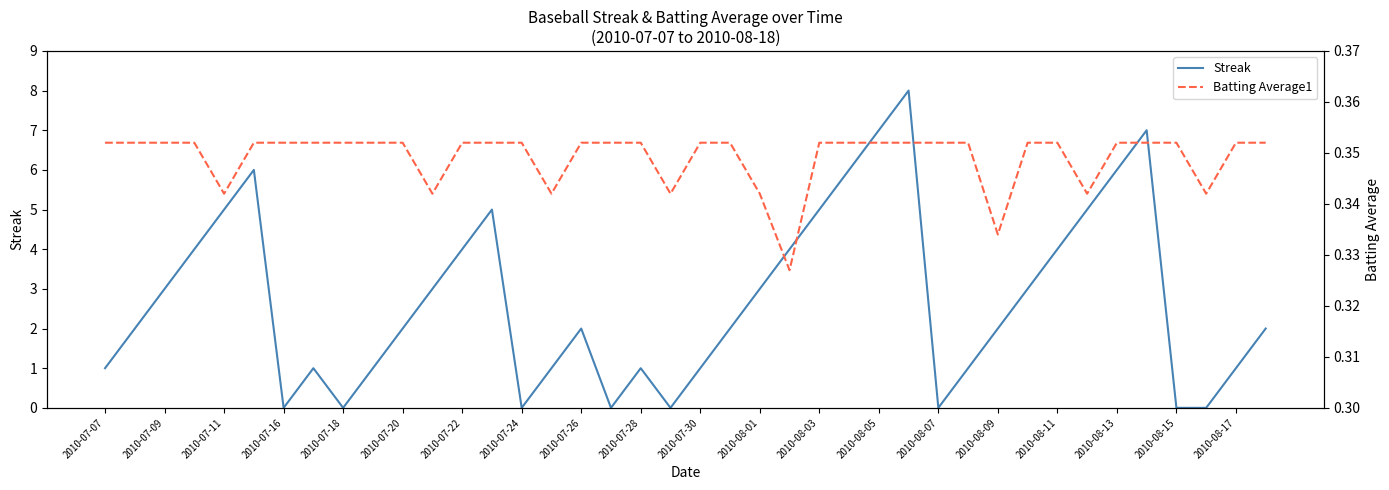

True or false: Streak has a value of 5 at 2010-08-15.

False